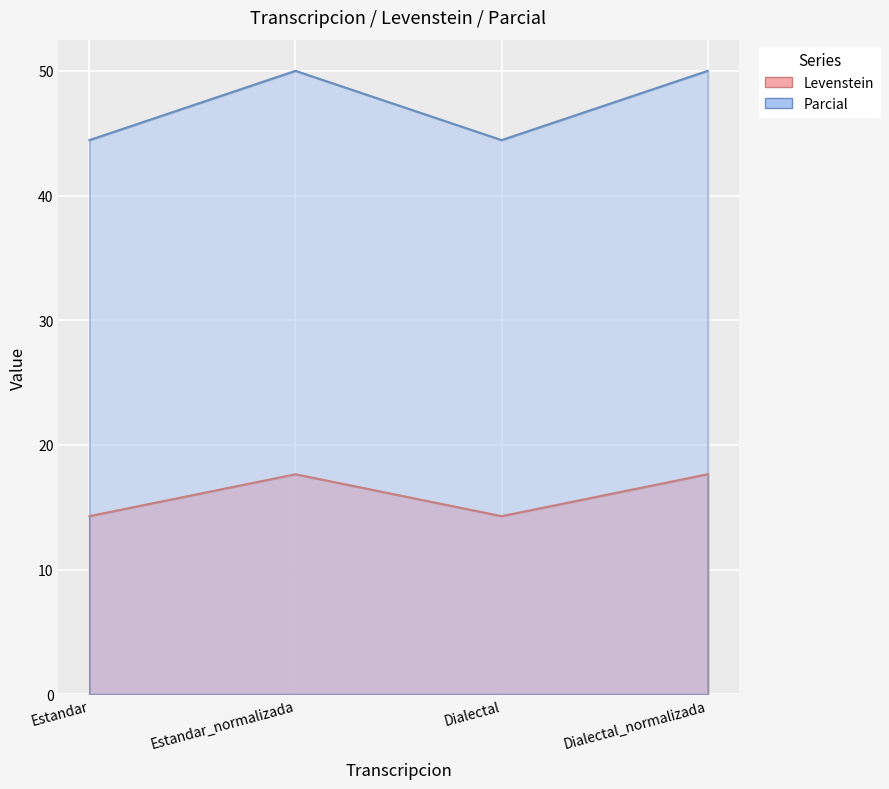

Which series has the largest range (max minus min)?

Parcial